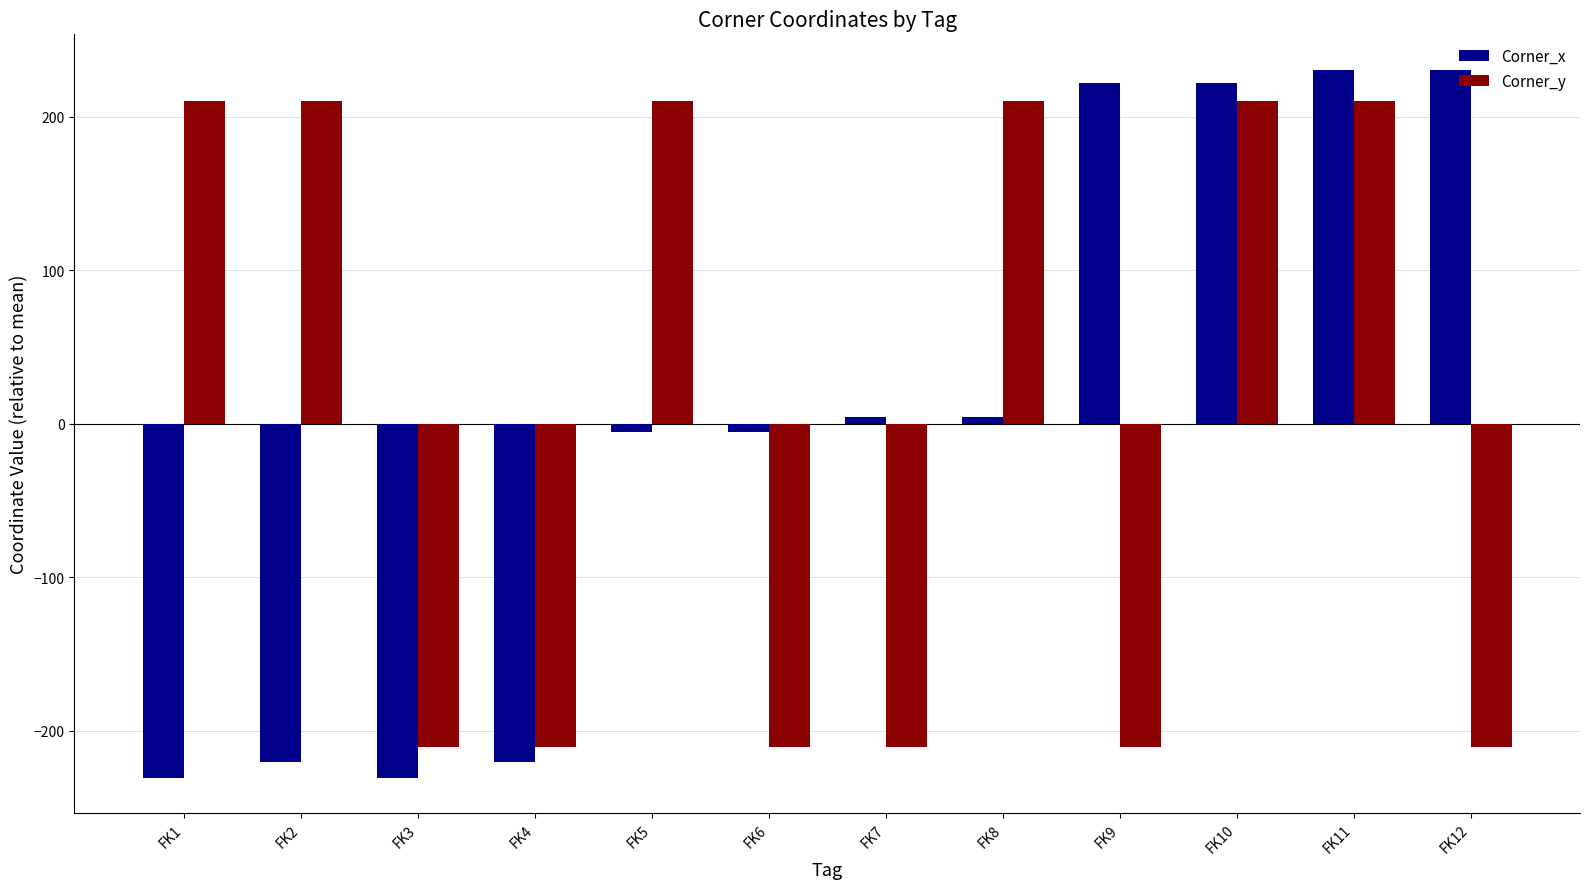

At which category is the sum across all series the highest?

FK11